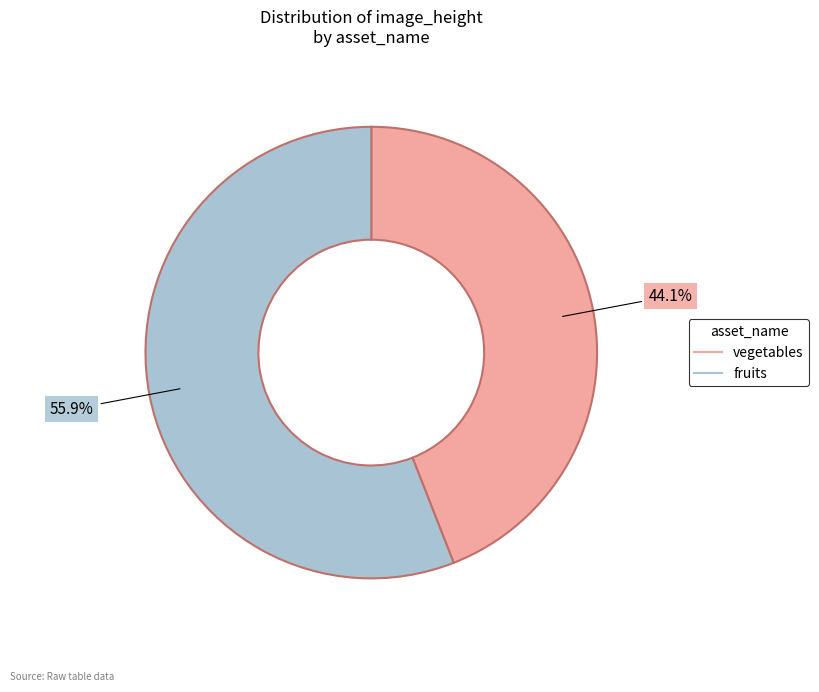

To the nearest percent, what percentage of the pie is vegetables?

44%